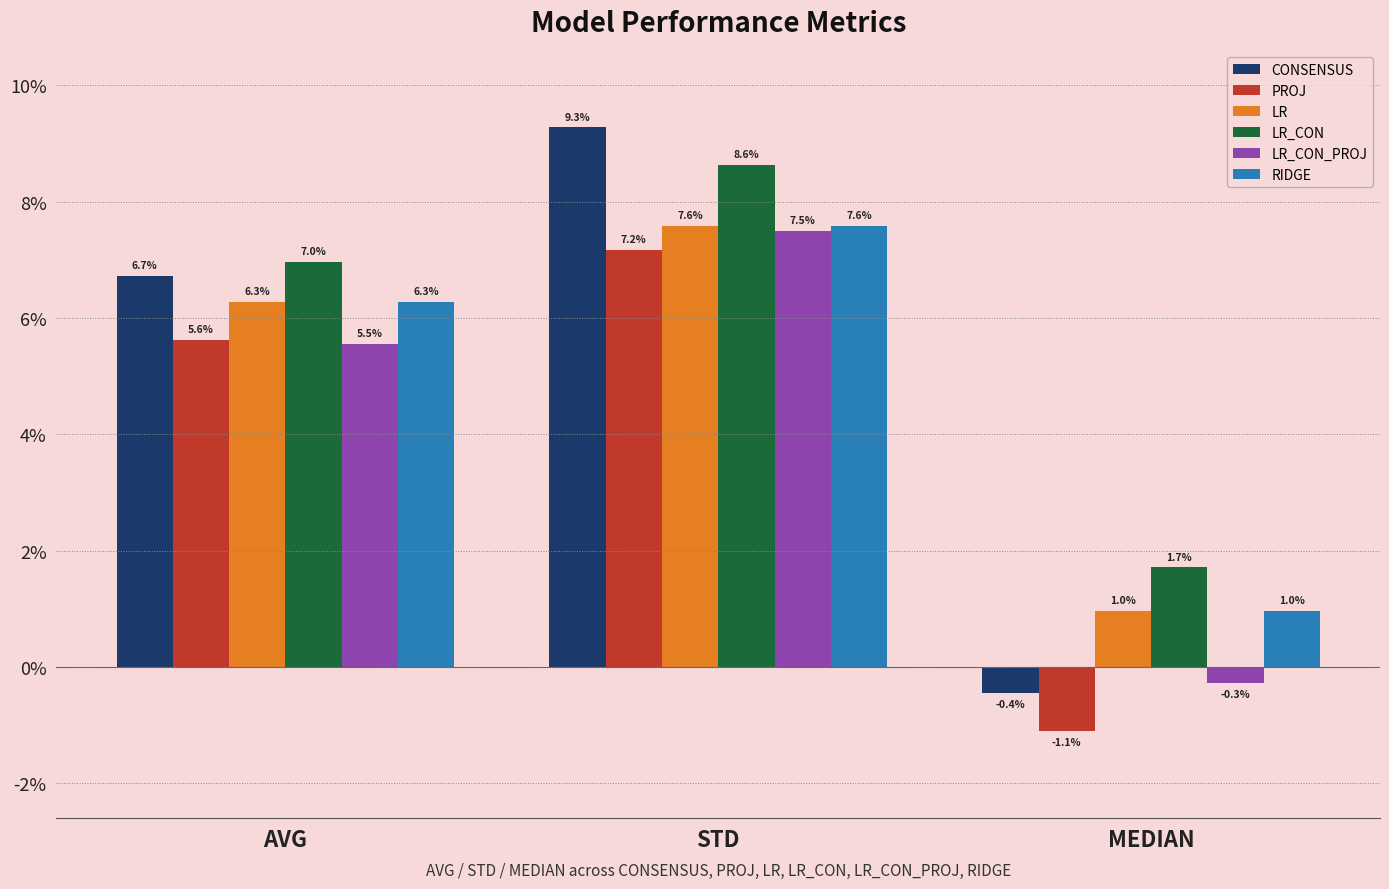

Rank the series by their maximum value, from highest to lowest.

CONSENSUS, LR_CON, LR, RIDGE, LR_CON_PROJ, PROJ